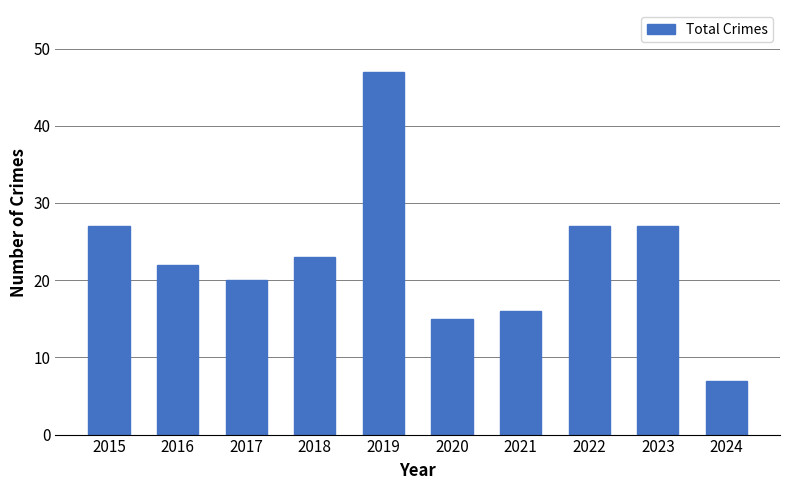

Reading left to right, list all the values displayed in this chart.

27	22	20	23	47	15	16	27	27	7